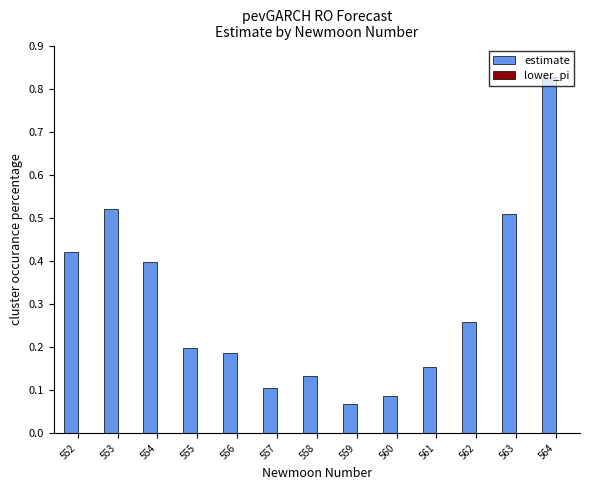

What is the sum of all values?

3.9